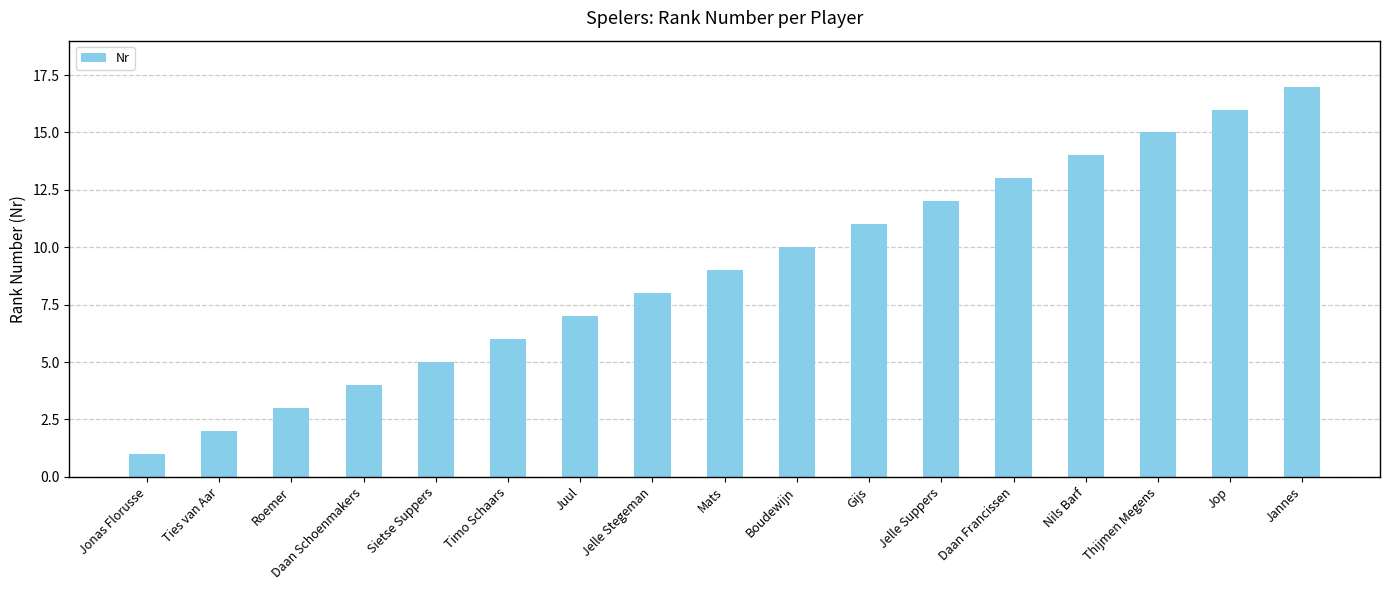

Which label corresponds to the largest value in the chart?

Jannes